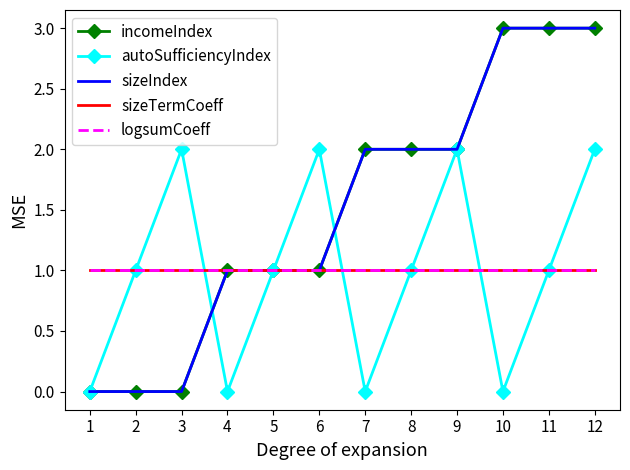

How many values in the autoSufficiencyIndex series exceed 1?

4